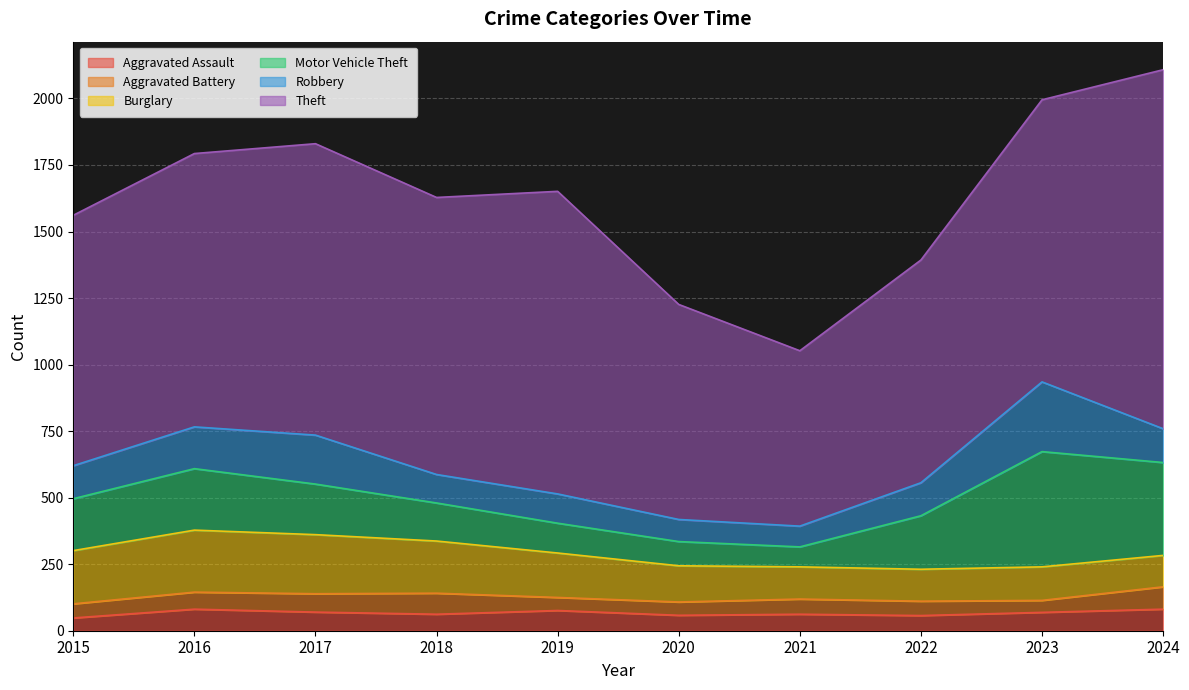

True or false: Robbery has a value of 75 at 2017.

False